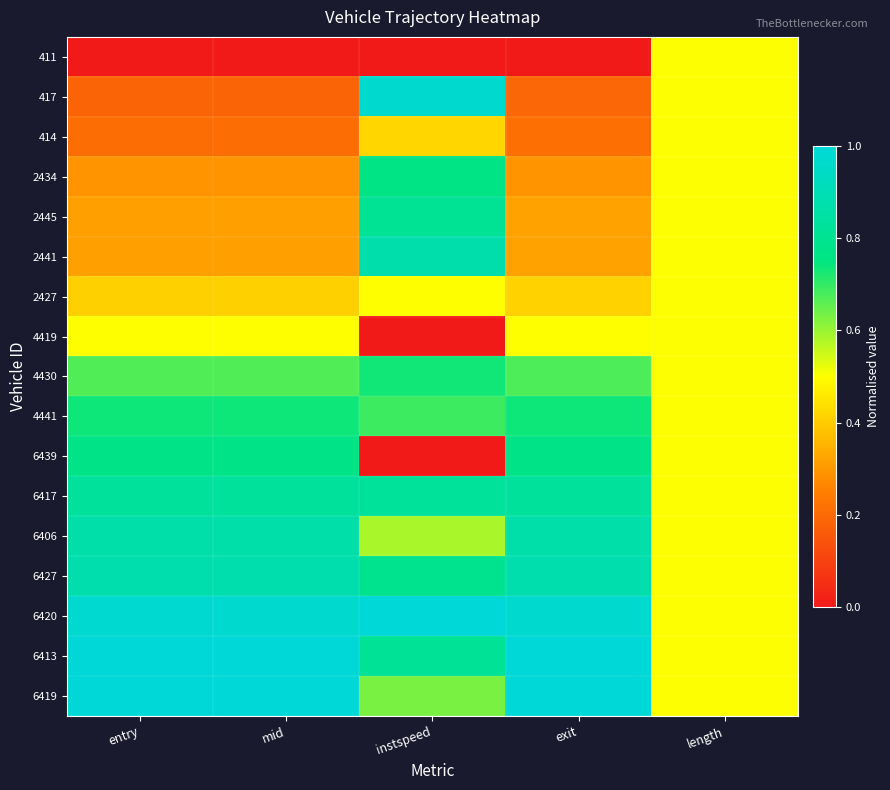

Which series has the largest total across all categories?

6420